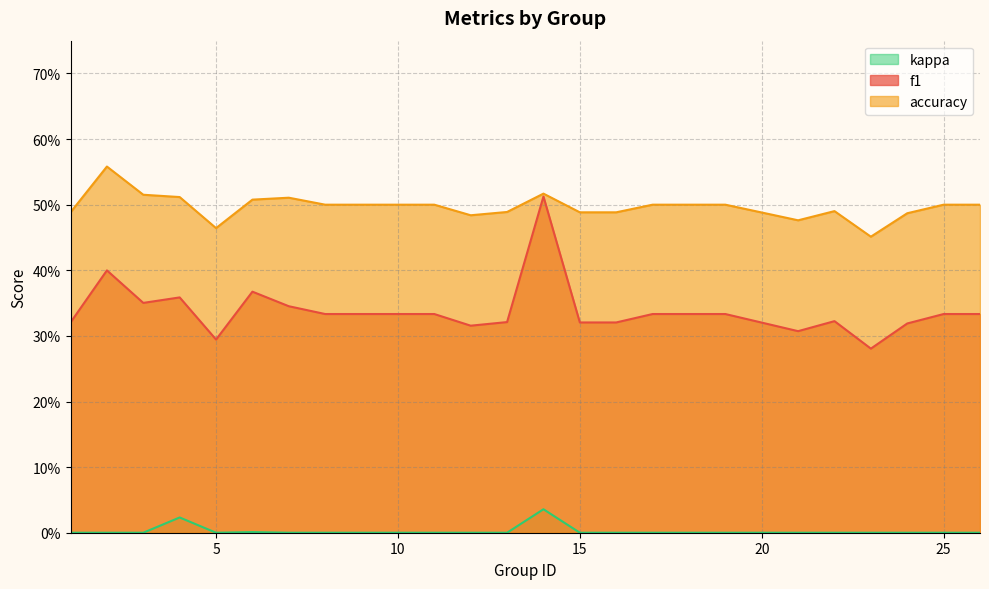

What is the difference between the maximum and minimum values in the accuracy series?

0.1